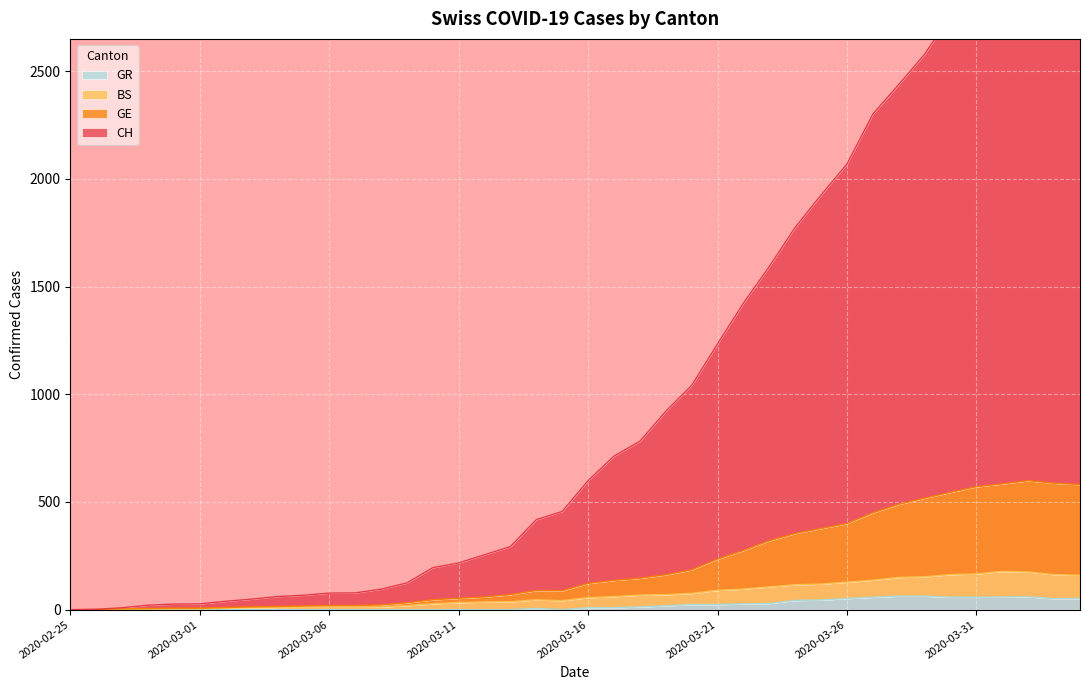

True or false: CH and BS intersect in this chart.

False